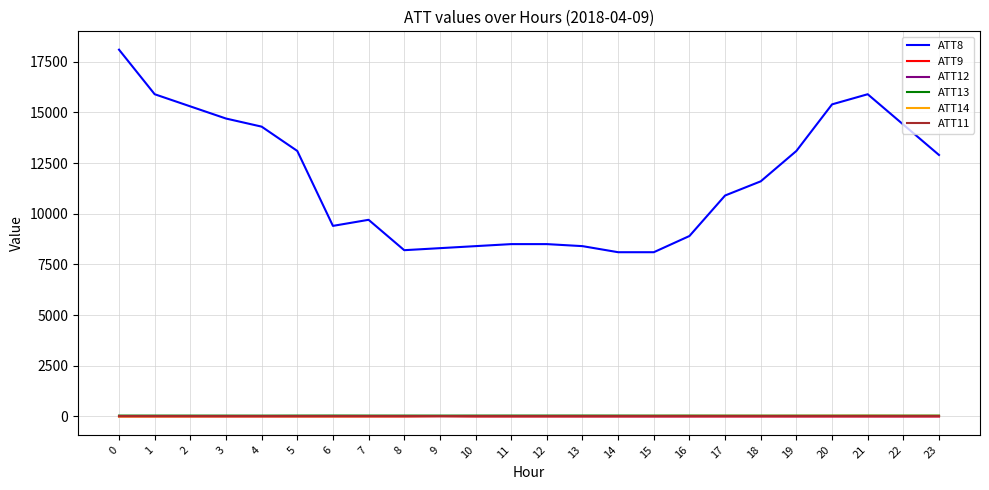

What is the greatest value displayed?

18100.0